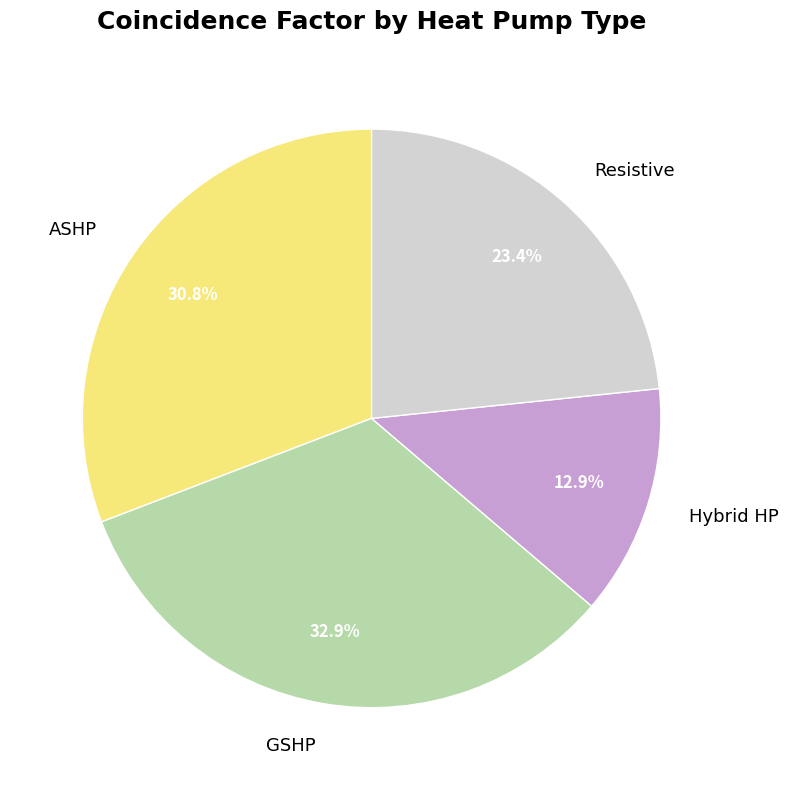

How many segments does this pie chart have?

4